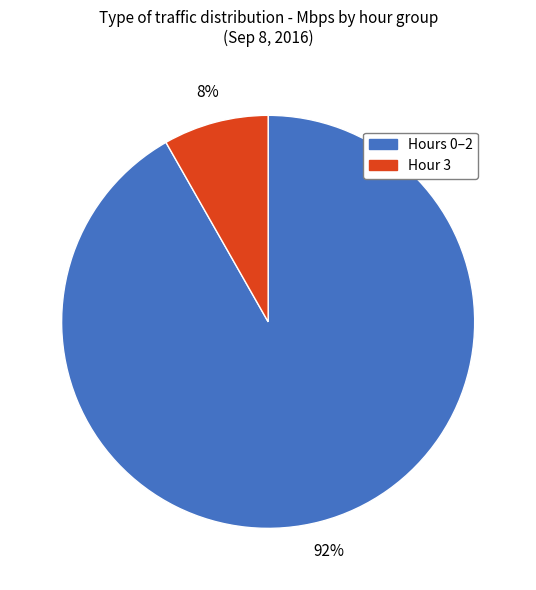

To the nearest percent, what is the difference between the largest and smallest slice percentages?

84%